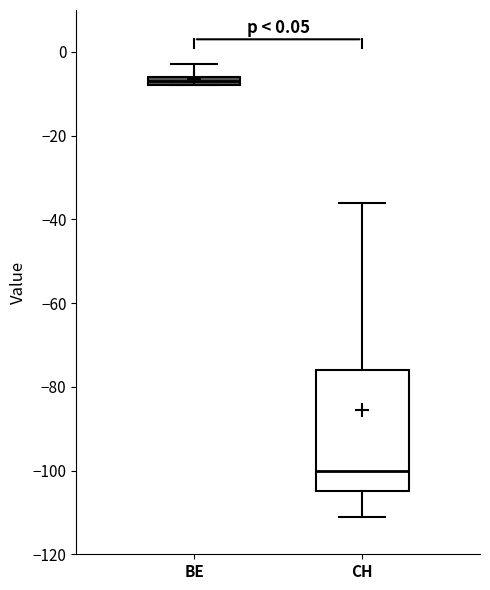

Comparing the boxes themselves (not the whiskers), which one is the tallest?

CH